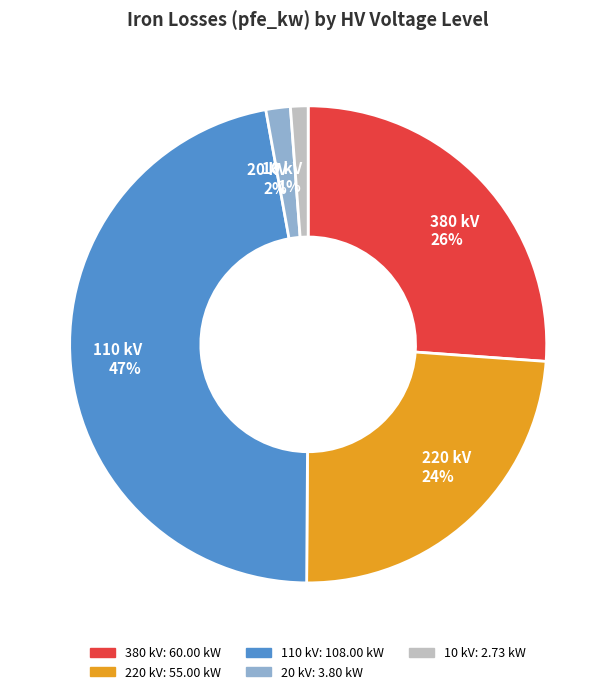

True or false: 380 kV accounts for 26% of the total.

True